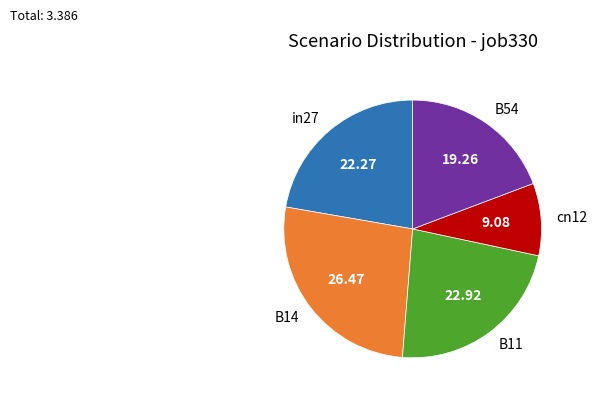

How many slices are in this pie chart?

5